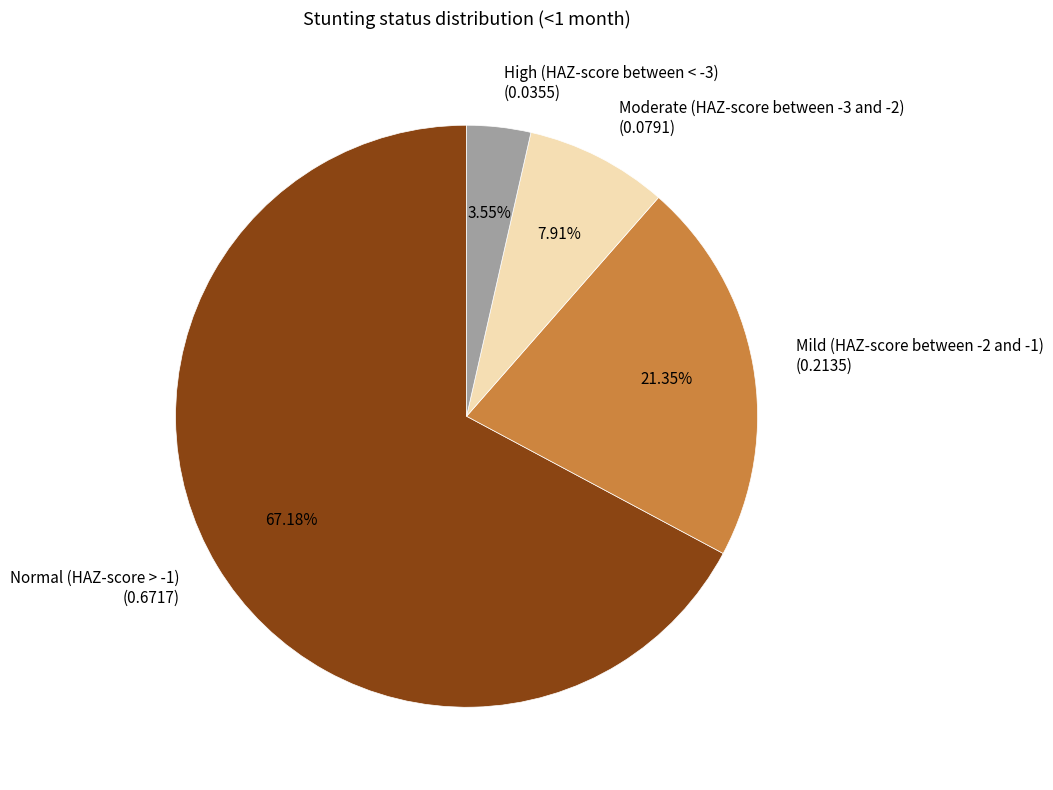

Count the number of slices in the pie.

4